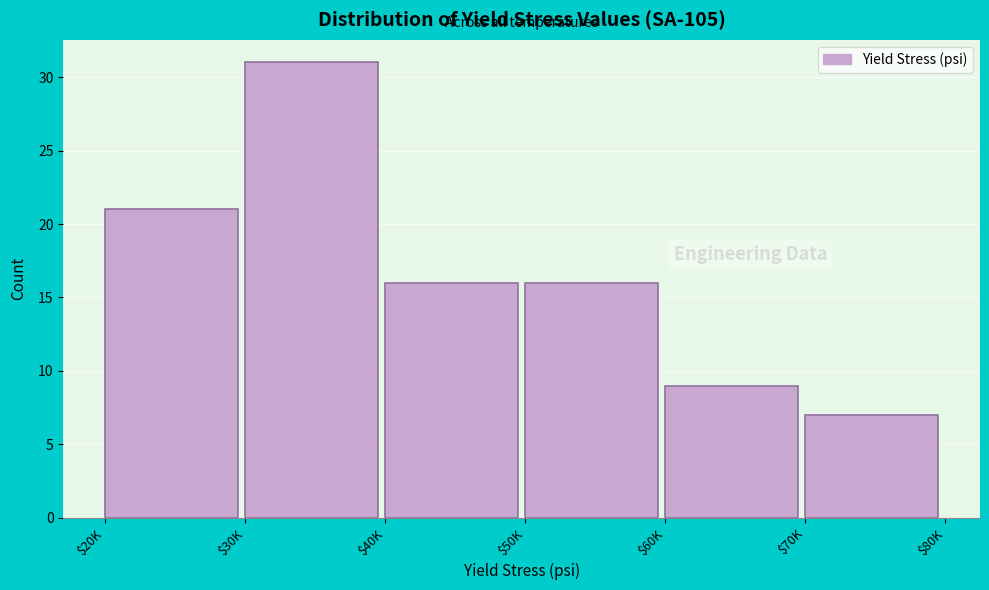

Reading left to right, transcribe all the data shown in this chart.

21	31	16	16	9	7